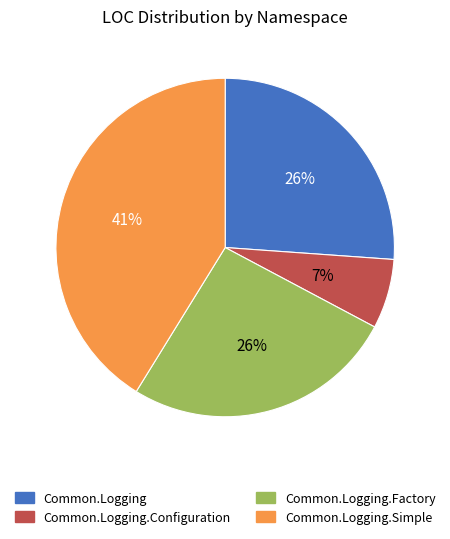

The Common.Logging.Configuration slice represents 1% of the pie. True or false?

False